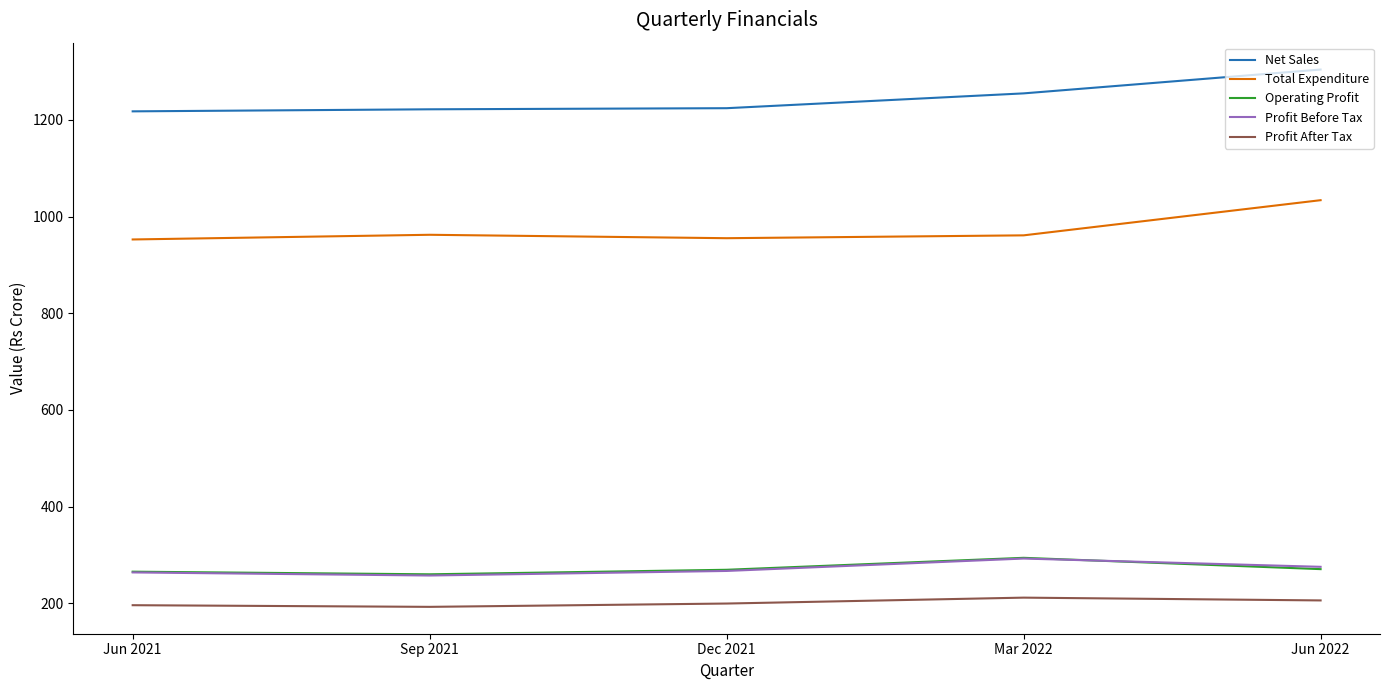

Is it true that Profit Before Tax equals 263.6 at Jun 2021?

True